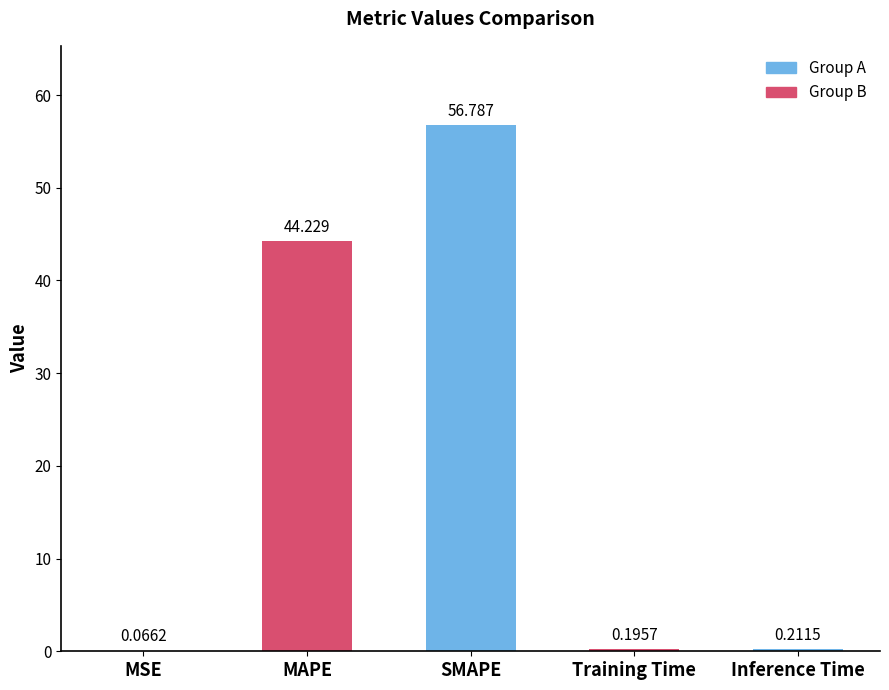

Which has a higher value, Training Time or Inference Time?

Inference Time